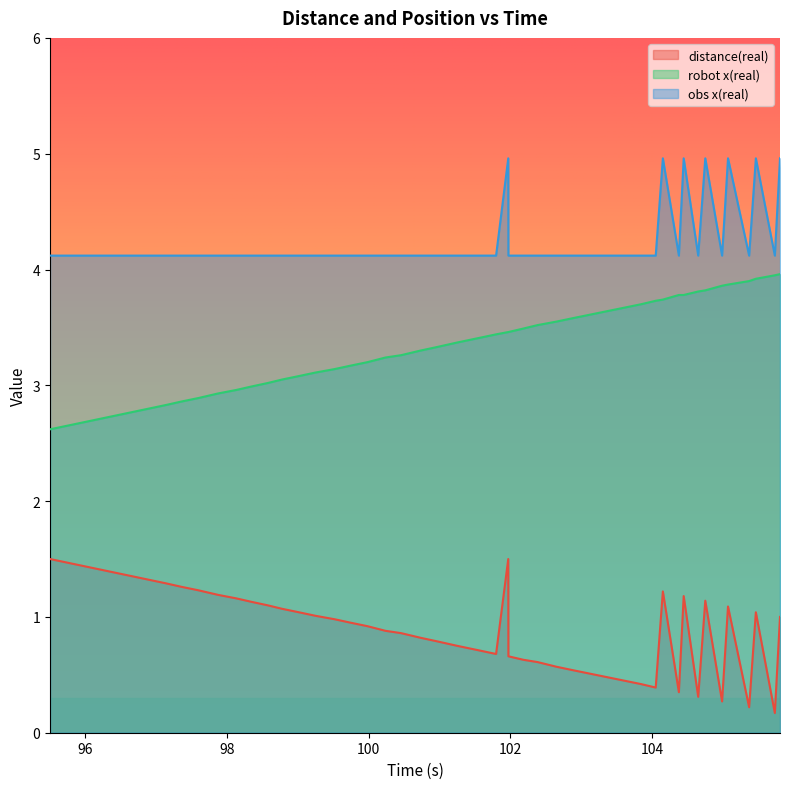

Which has a higher value, 102.884 or 104.753?

104.753